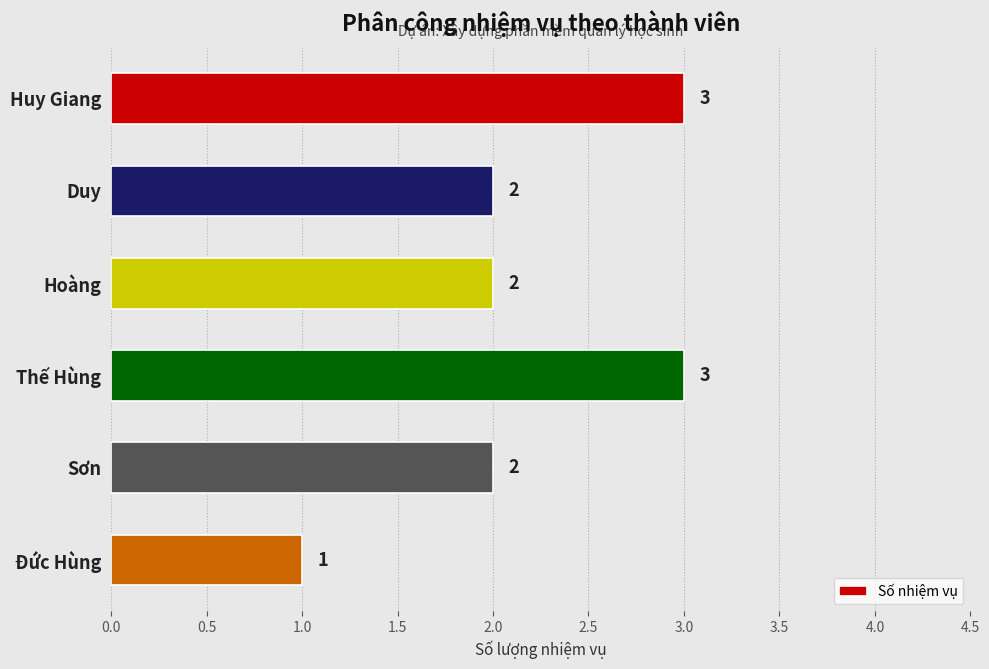

What position from the top is Duy?

2